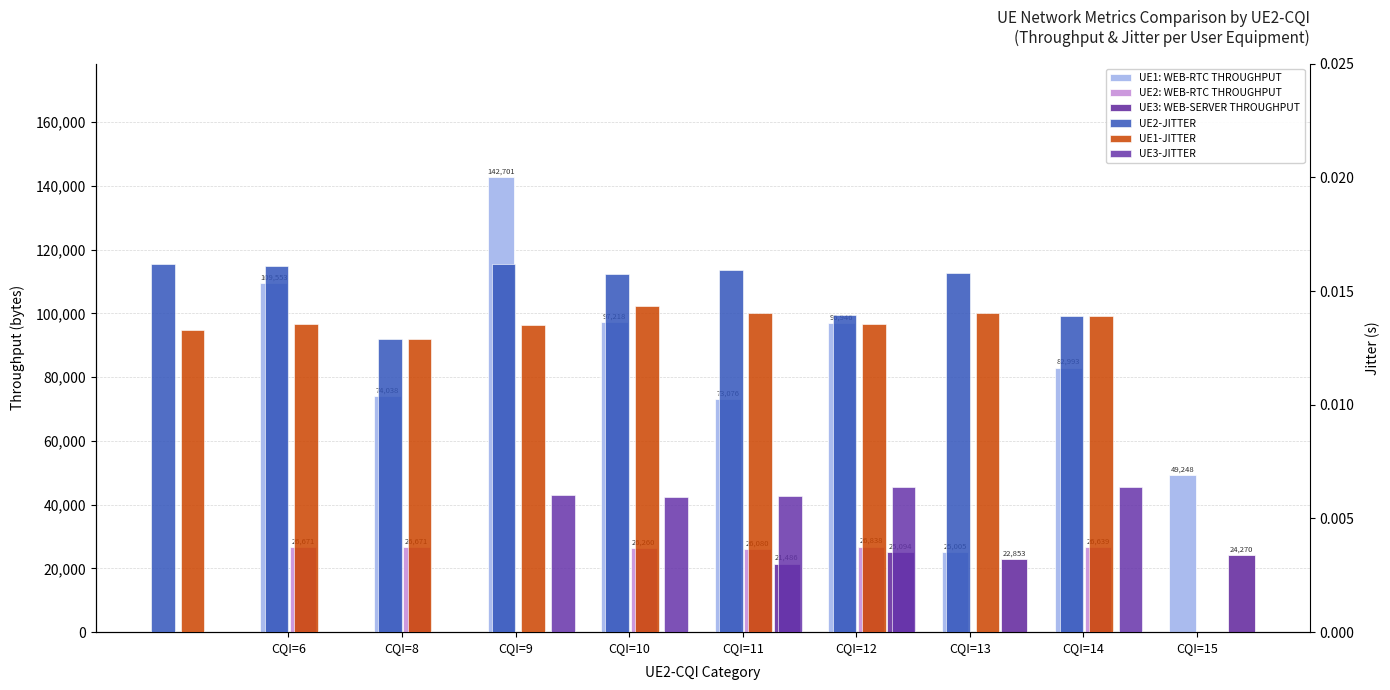

Does the chart contain any negative values?

No